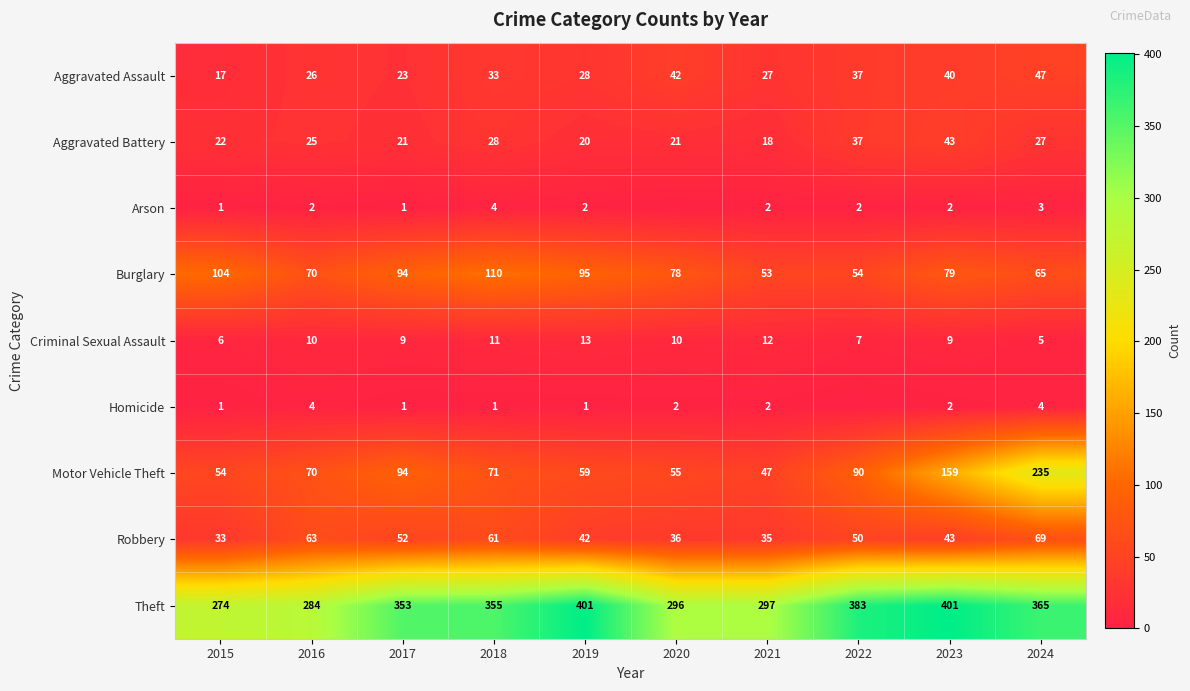

Between 2017 and 2021, which series saw the biggest shift?

Theft